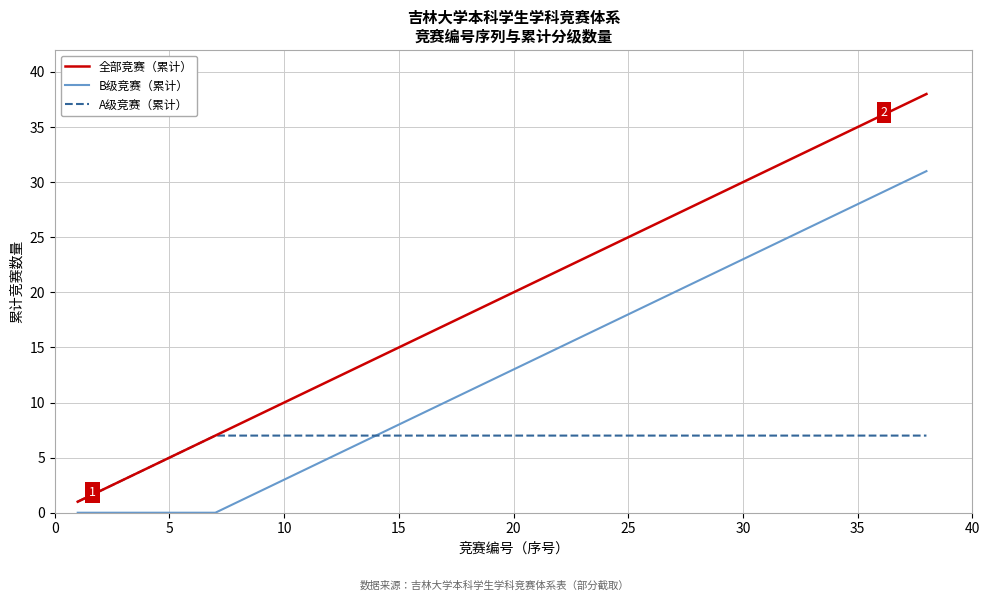

What is the maximum value shown in the chart?

38